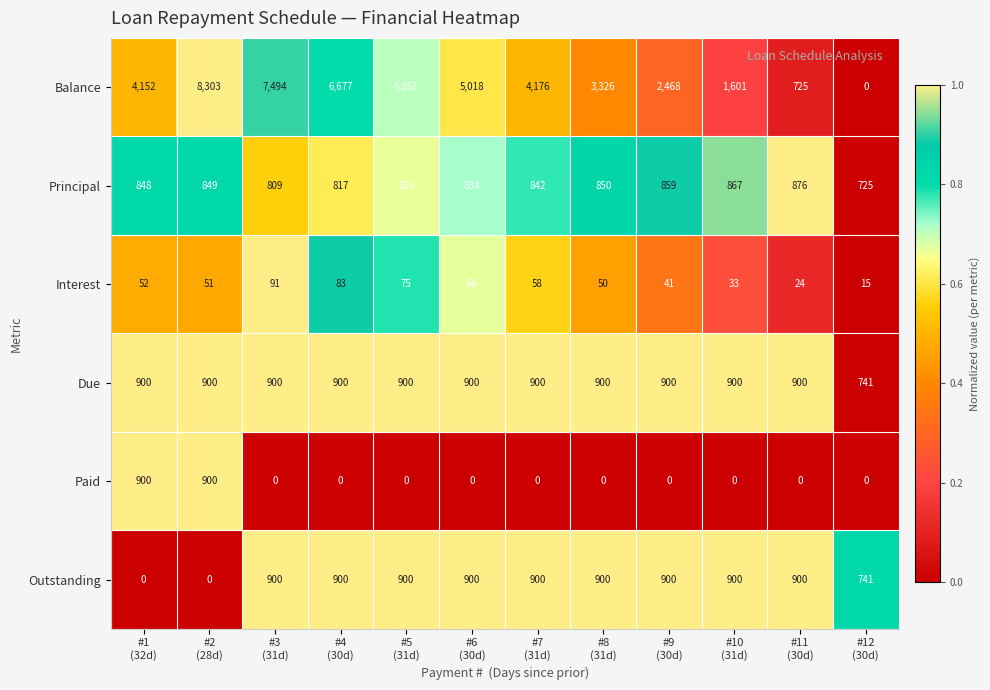

What is the difference between the maximum and minimum values in the Balance series?

8303